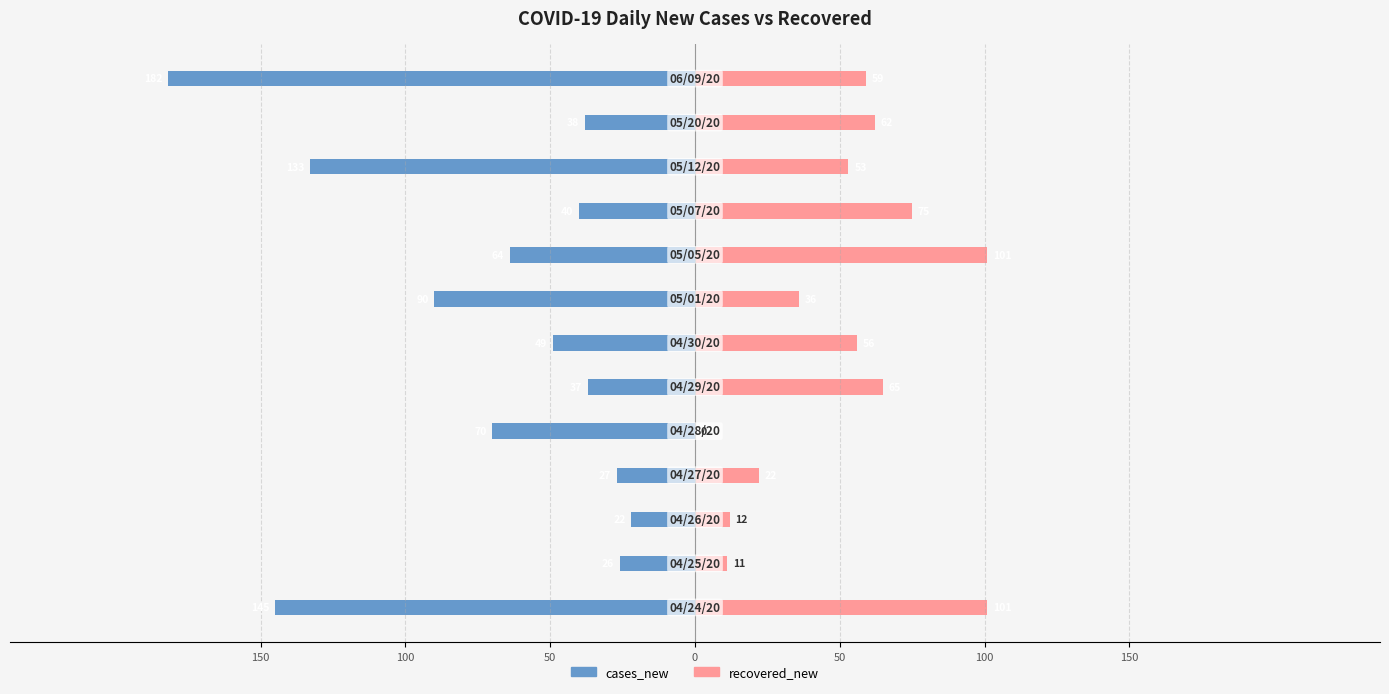

What is the difference between the maximum and second lowest values in the recovered_new series?

90